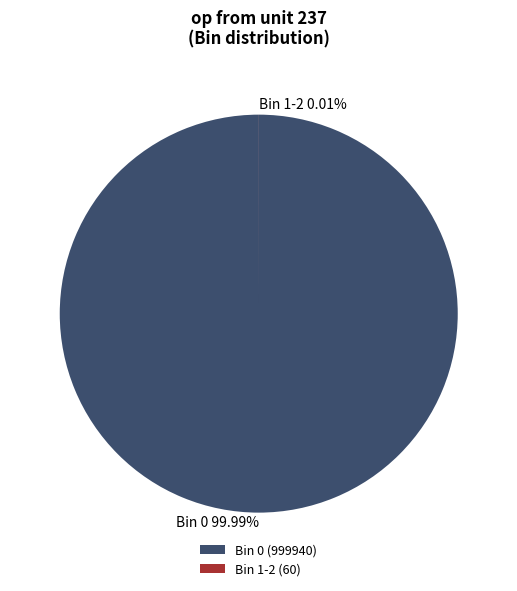

To the nearest percent, what percentage of the pie is 0-0.9?

100%